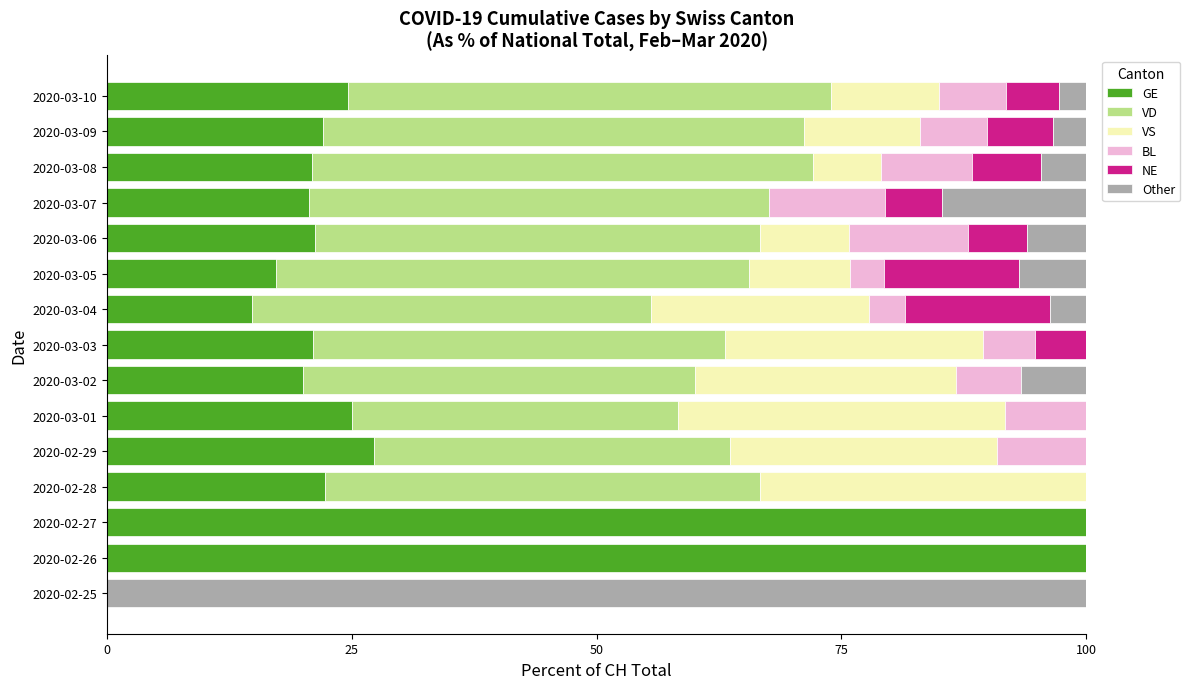

The GE series shows 17.2 at 2020-03-05. True or false?

True